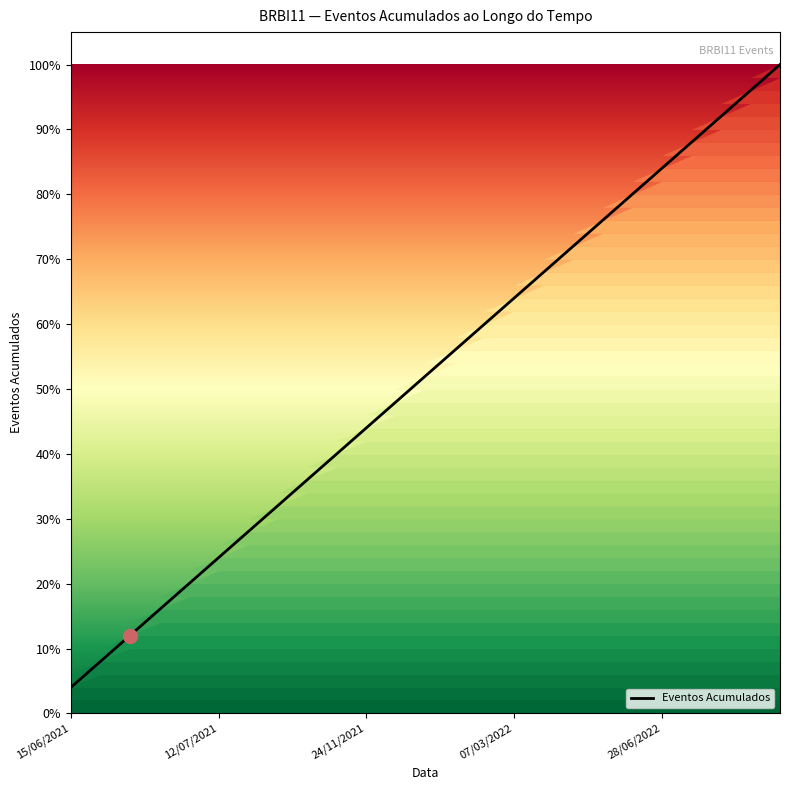

Is this an area chart (filled region under the line)?

Yes